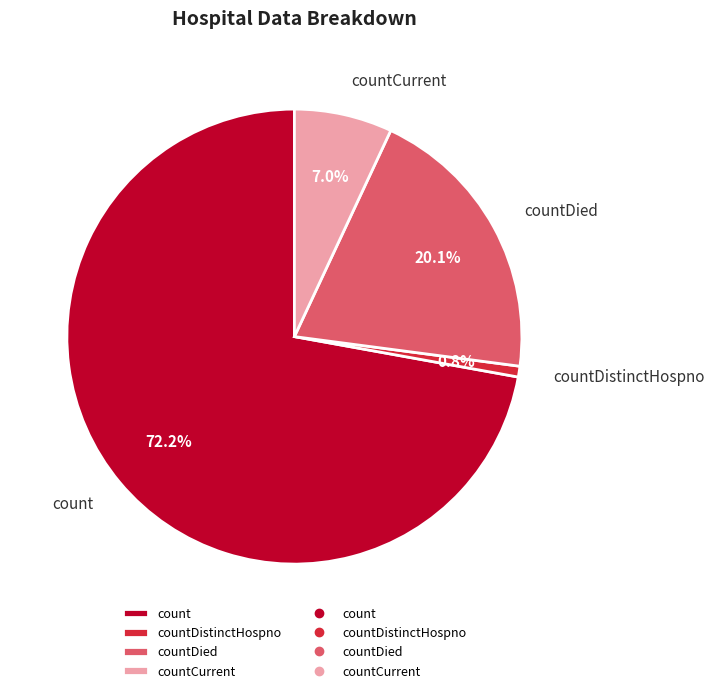

Does countCurrent represent more than half of the total?

No